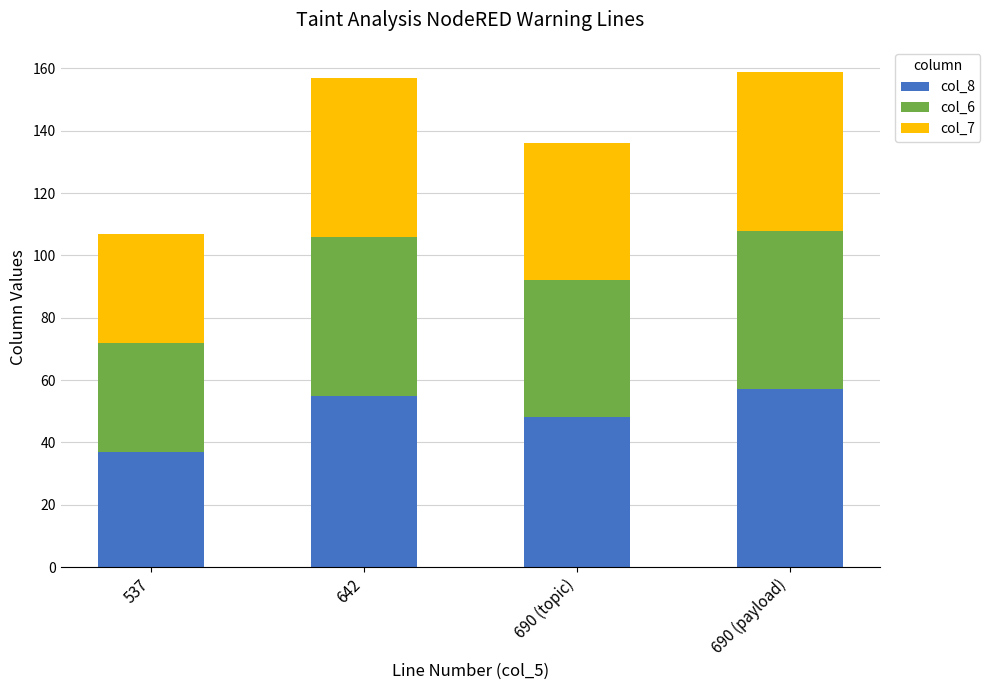

Reading right to left, transcribe the values for col_8.

690 (payload)=57	690 (topic)=48	642=55	537=37